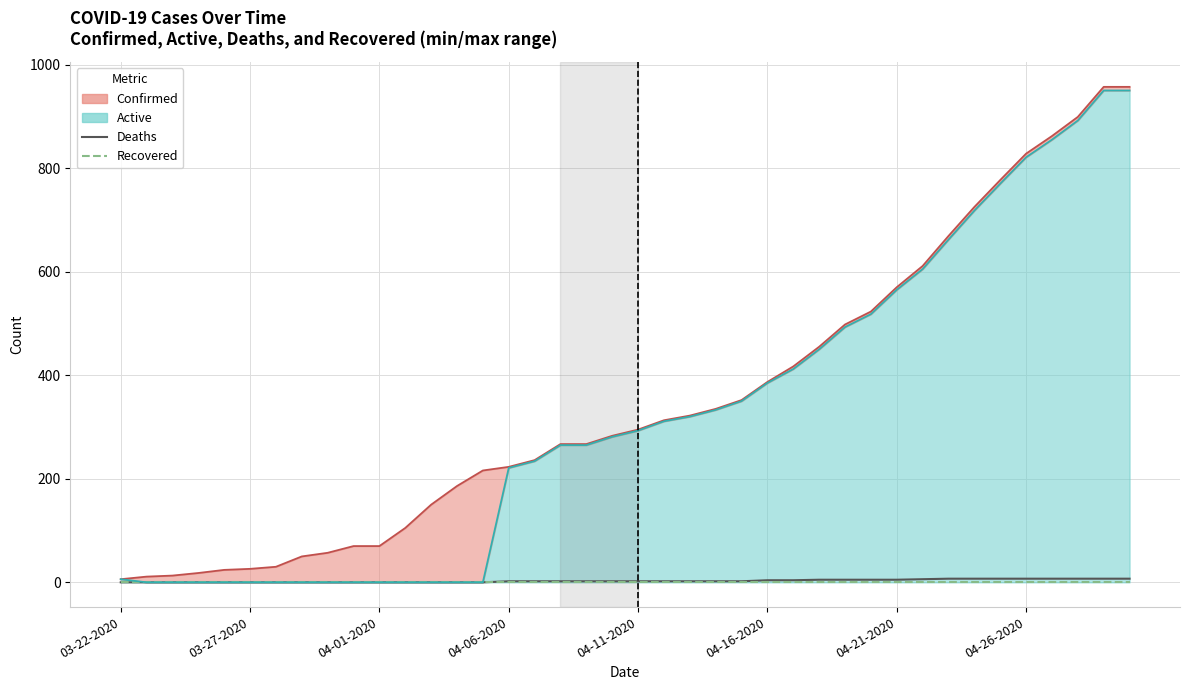

At which label does Deaths reach its minimum?

03-22-2020